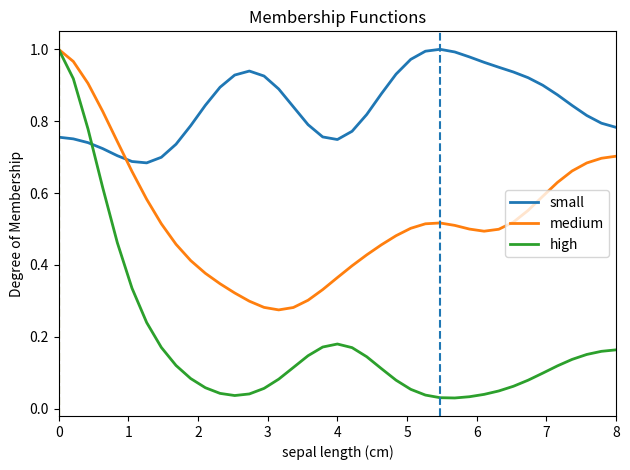

Is this an area chart (filled region under the line)?

No